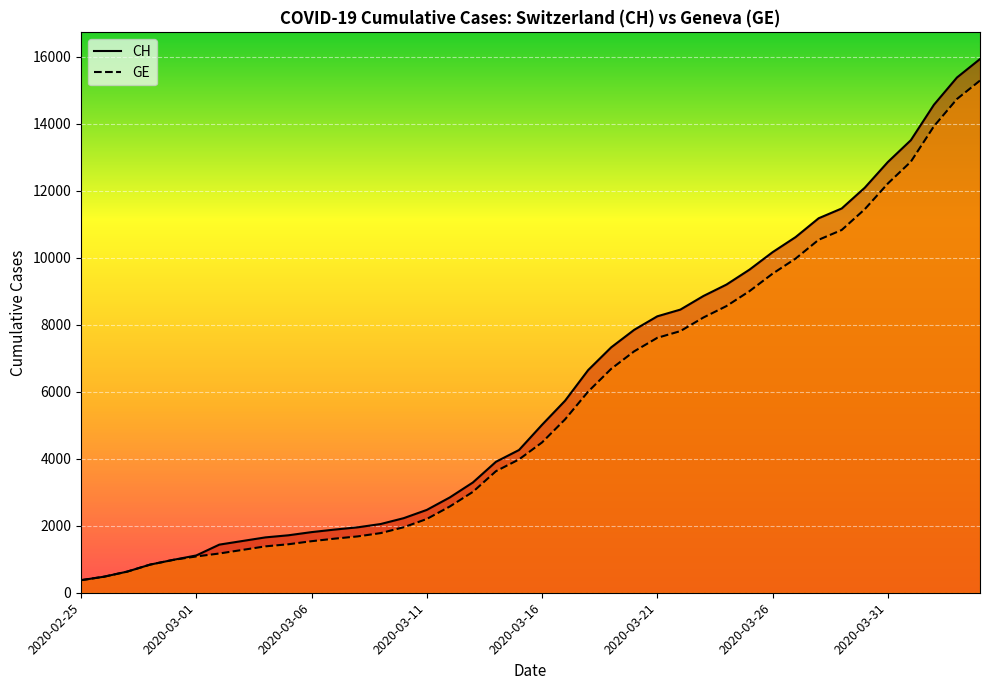

How many lines are shown in the chart?

2